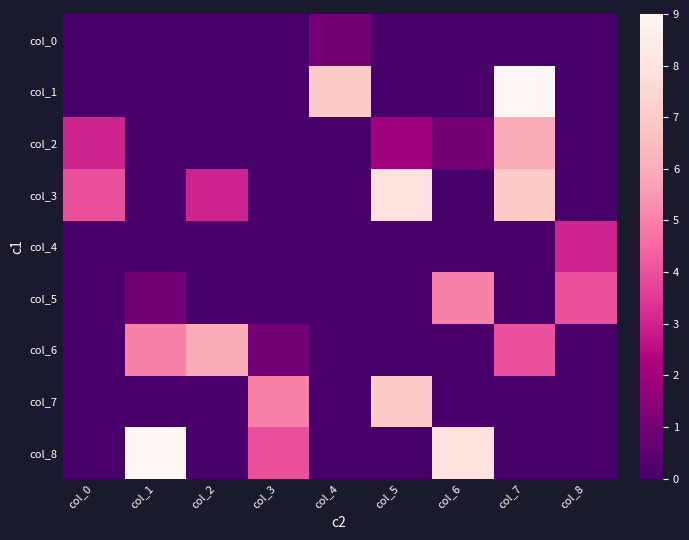

What is the total value across all series at col_6?

14